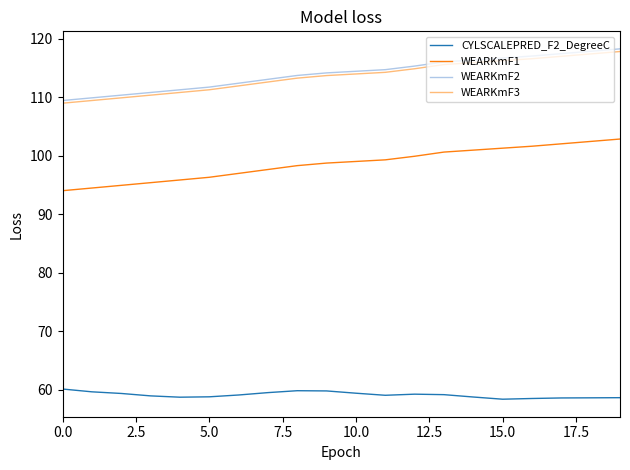

What is the minimum value for WEARKmF3?

109.0